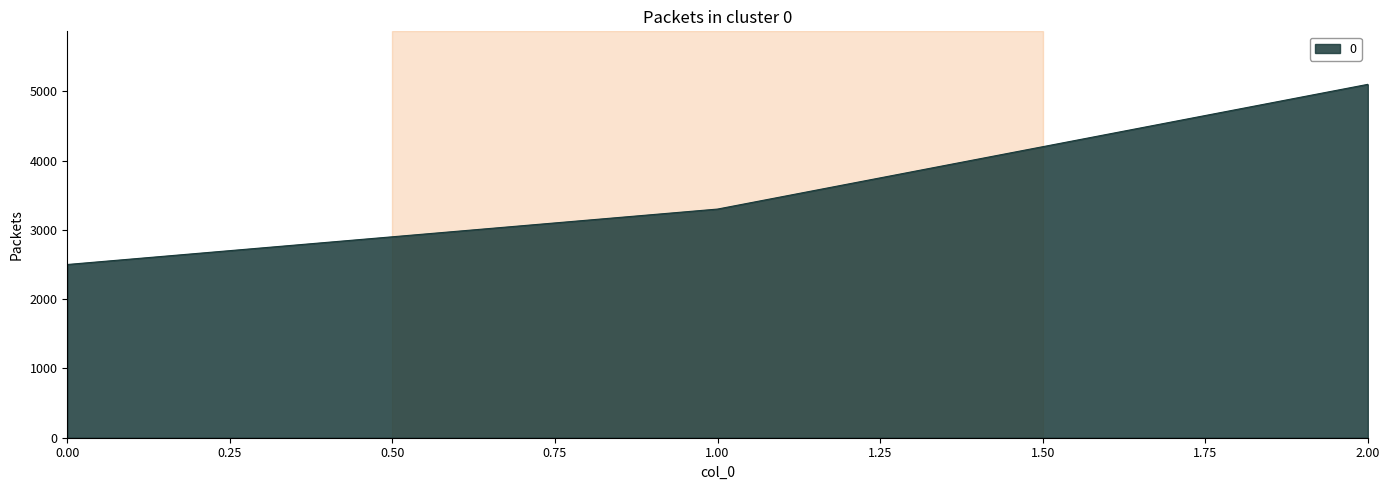

Read the value at 1.00, to the nearest 50.

3300